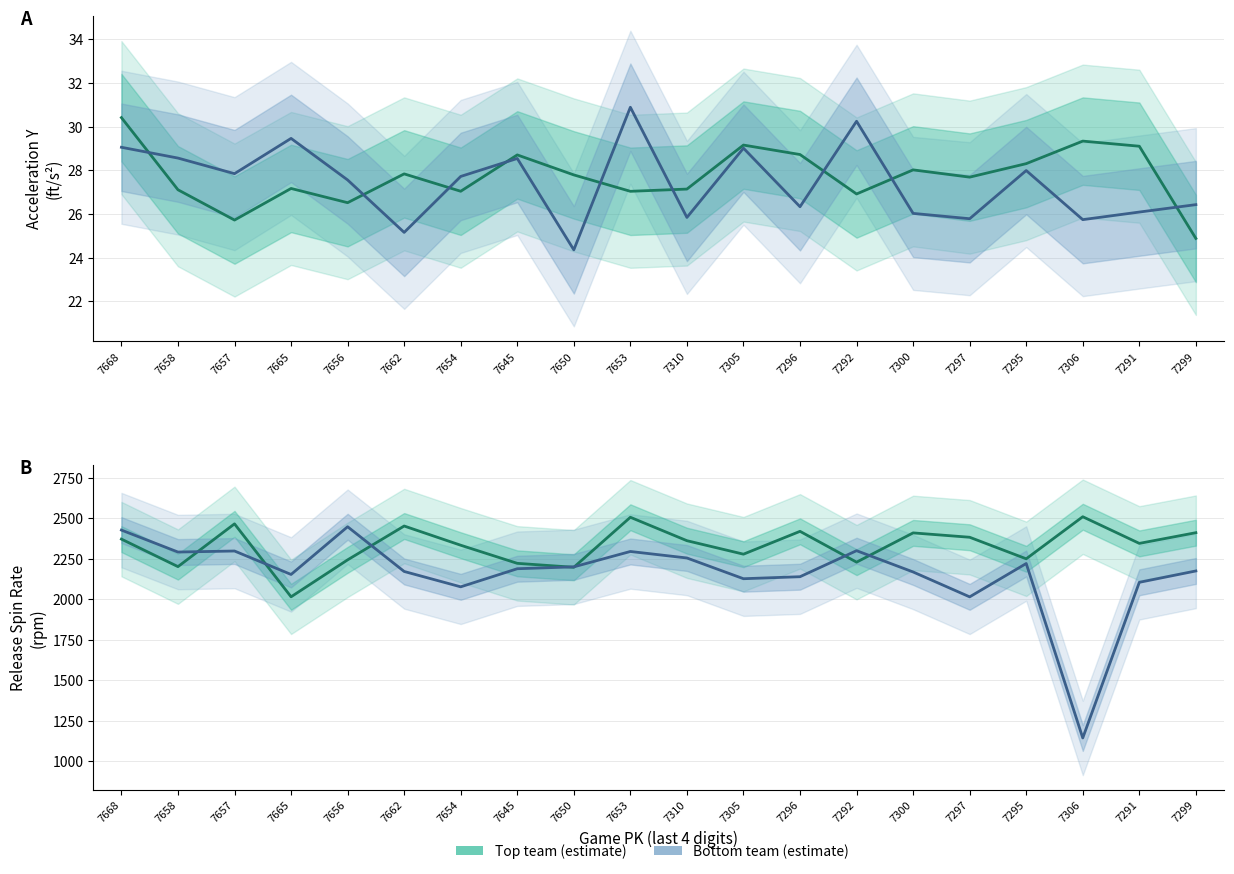

Where does the release_spin_rate_bot series first go above 2188?

7668